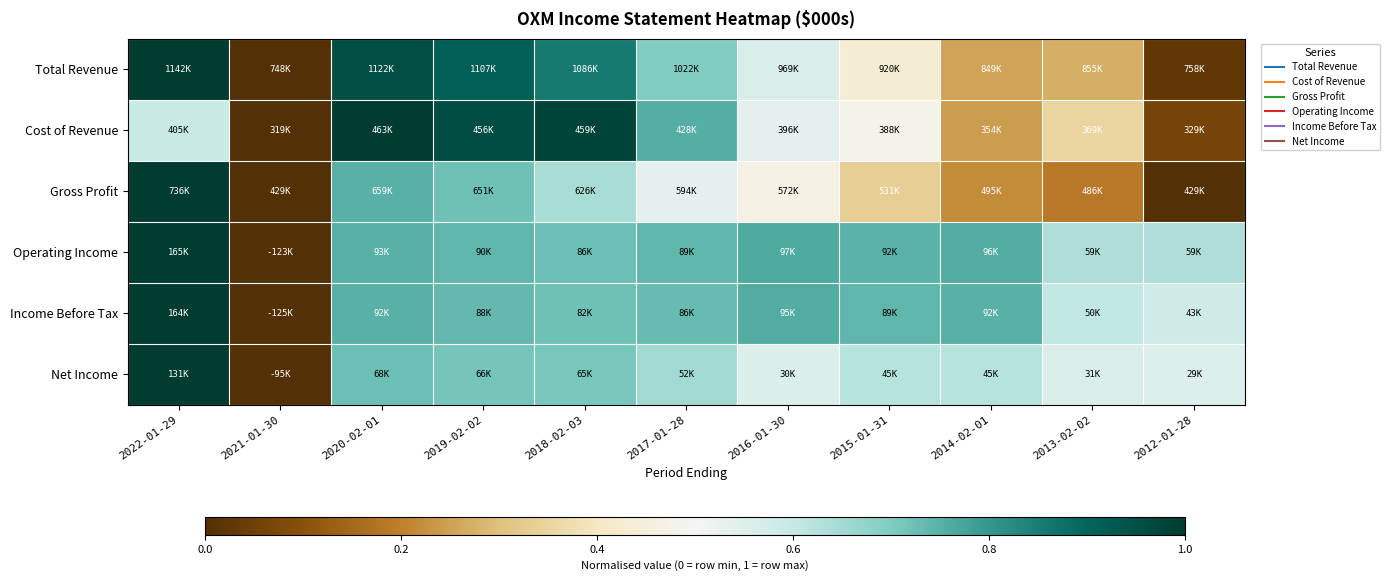

What is the greatest value displayed?

1.0